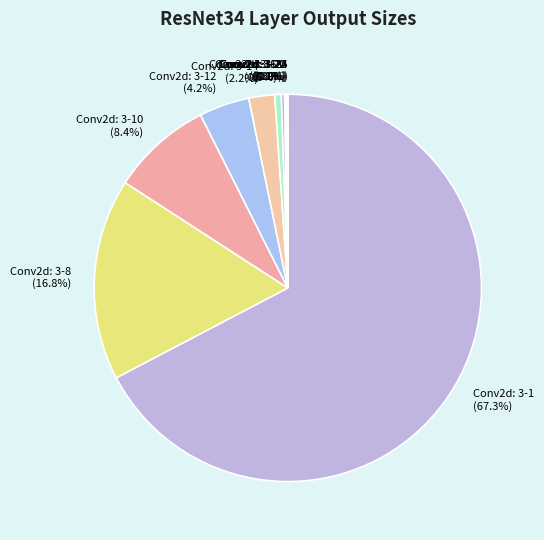

What percentage is NOT represented by Conv2d: 3-16 (0.5%)?

99.5%